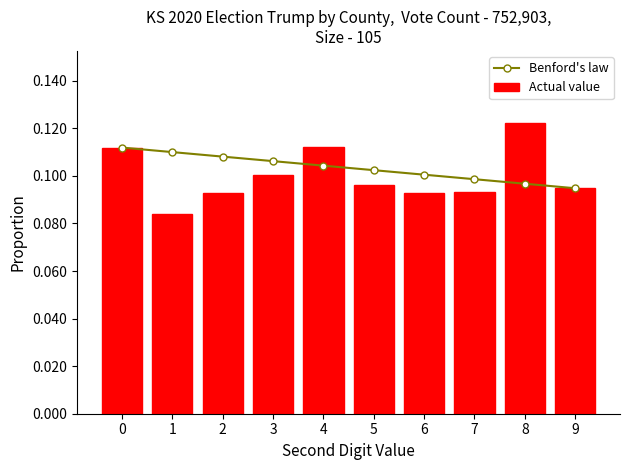

What is the sum of all Actual value values?

1.0